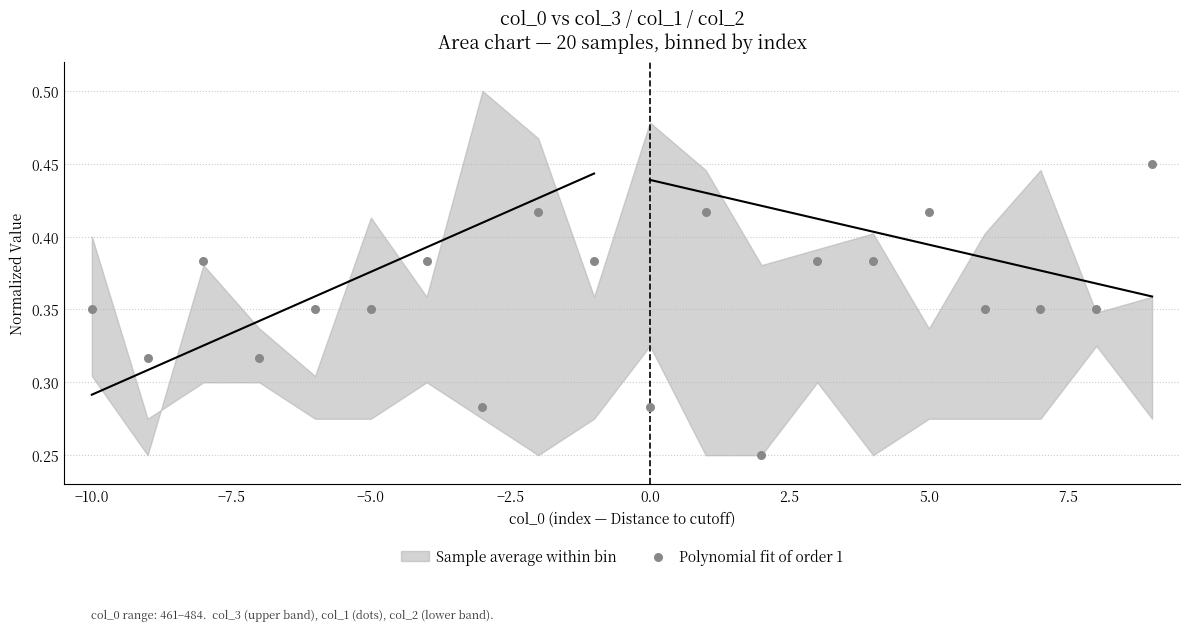

What is the range of X values (max minus min)?

19.0